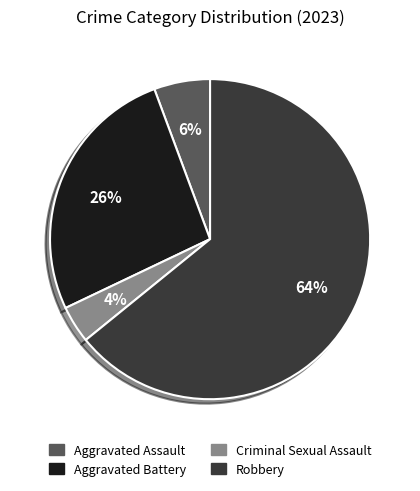

To the nearest percent, what is the average slice percentage?

25%